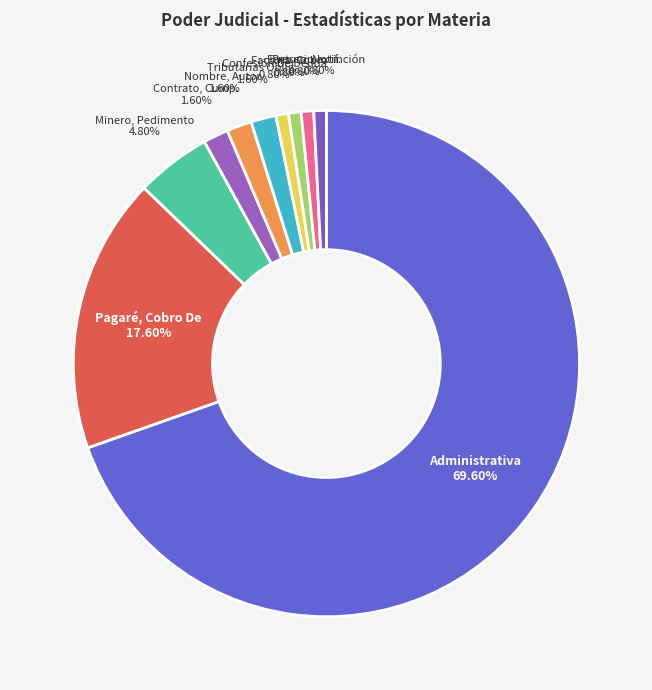

Between Pagaré, Cobro De and Tributarias Oblig., which is larger?

Pagaré, Cobro De